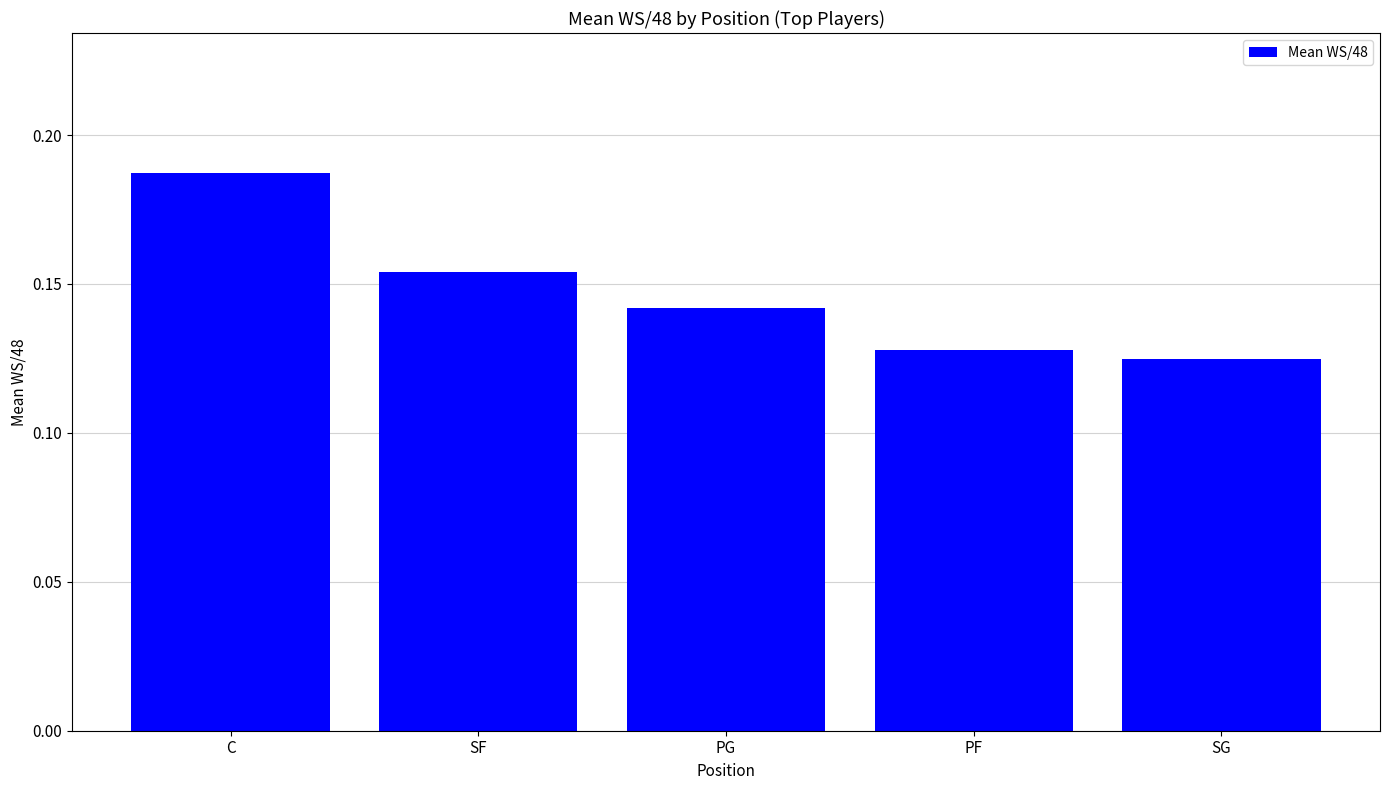

Between C and SG, which is larger?

C